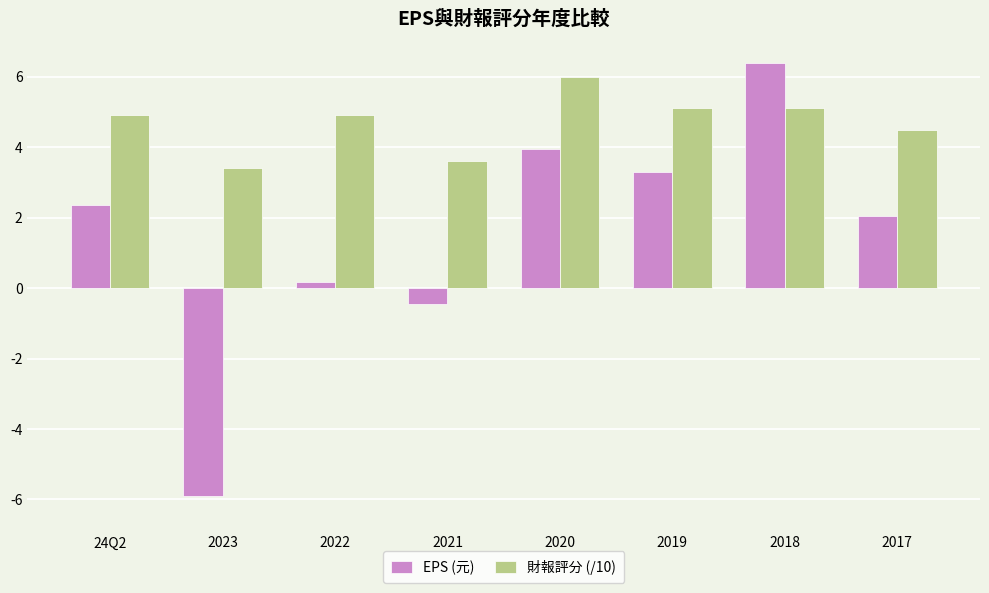

List the series in order of their overall mean, lowest first.

EPS (元), 財報評分 (/10)